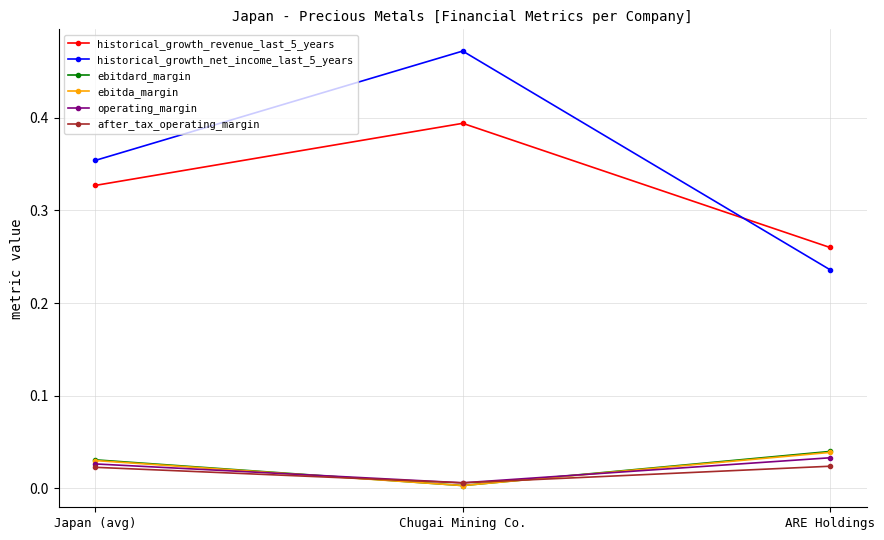

At how many categories does at least one series exceed 0?

3